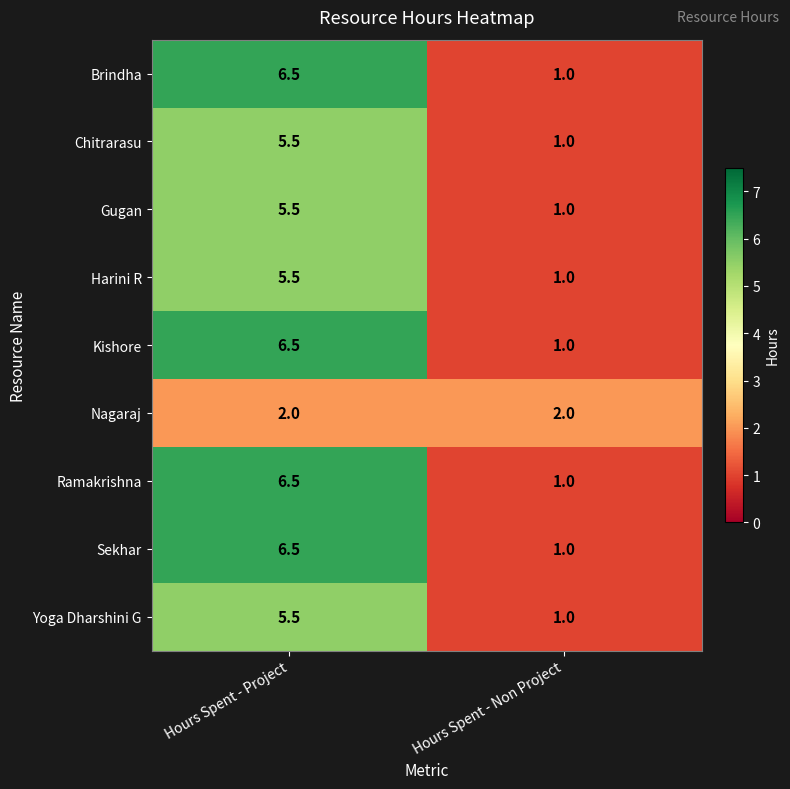

What is the difference between the highest and lowest values at Hours Spent - Non Project?

1.0